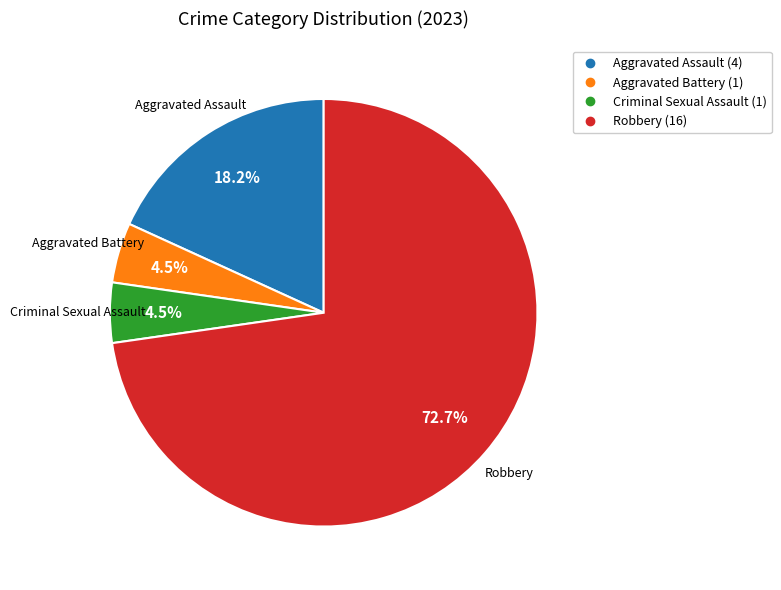

The Aggravated Assault slice represents 12% of the pie. True or false?

False